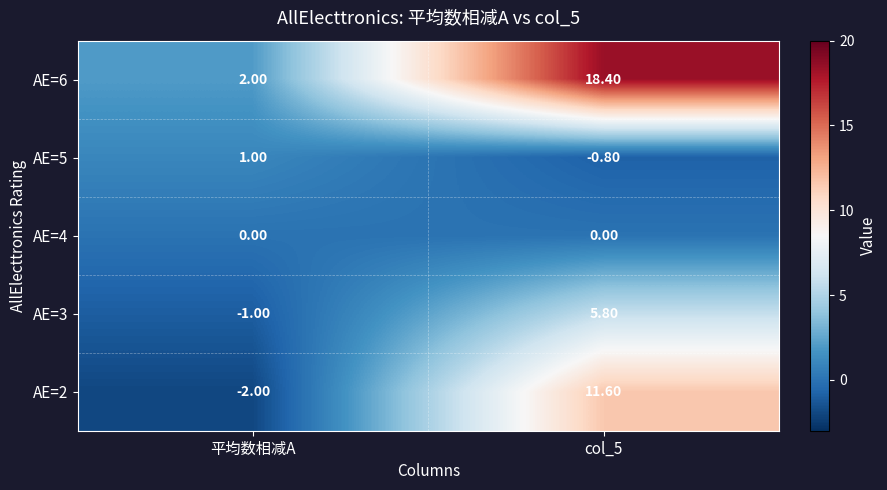

Rank the series by their maximum value, from highest to lowest.

AE=6, AE=2, AE=3, AE=5, AE=4